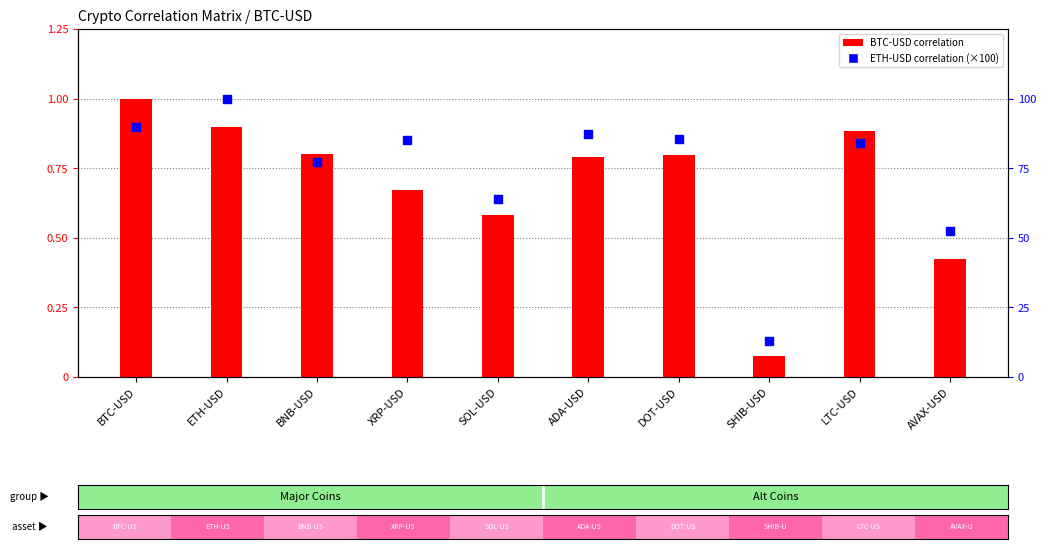

Which series reaches the maximum Y coordinate?

ETH-USD (×100)